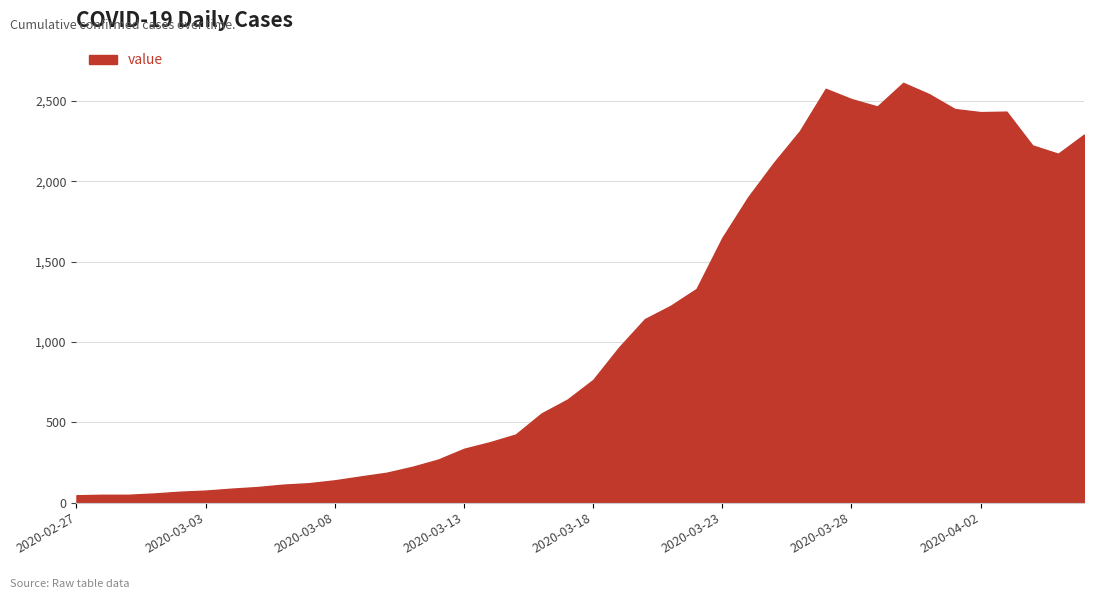

What is the greatest value displayed?

2612